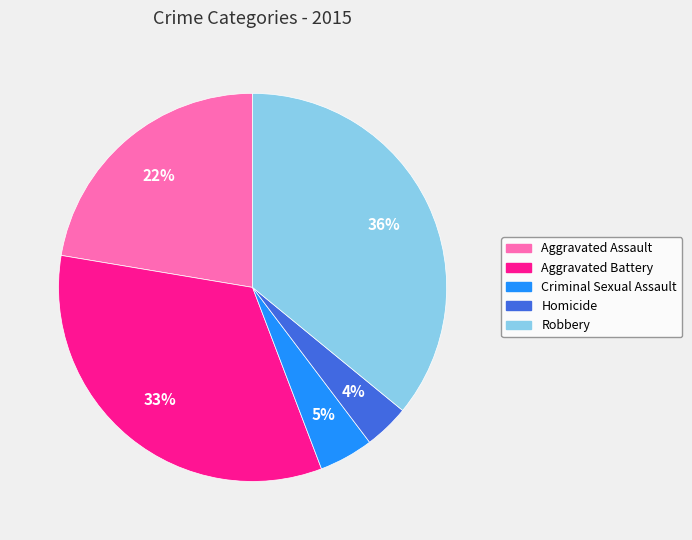

Which slice is the smallest?

Homicide